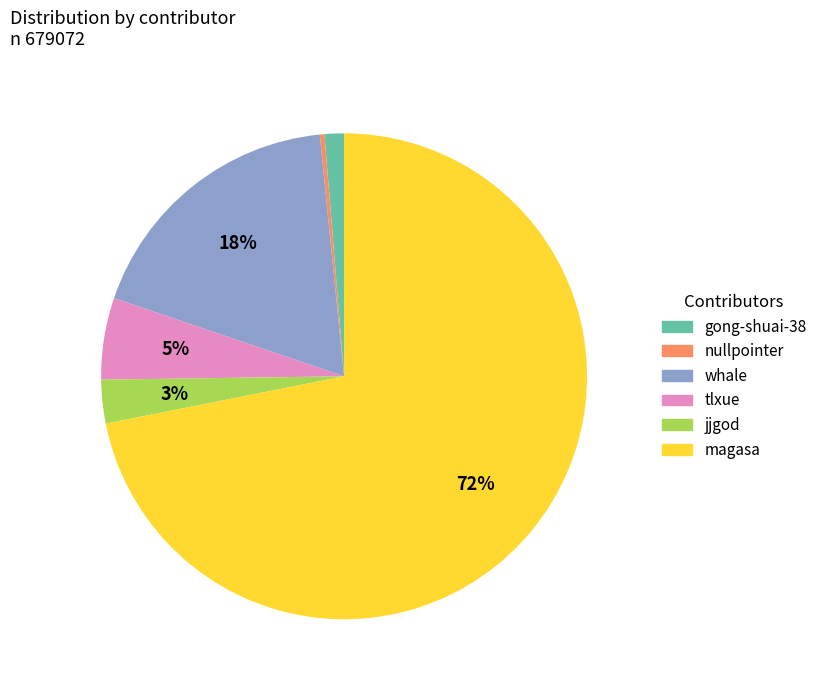

To the nearest percent, what is the average slice percentage?

17%